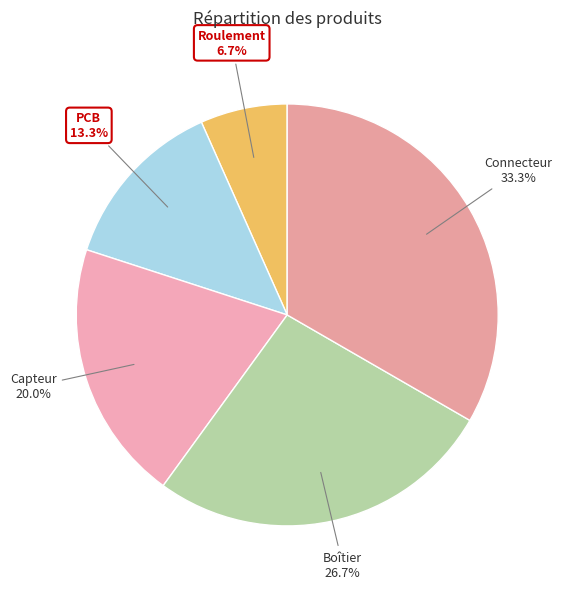

True or false: Boîtier accounts for 27% of the total.

True